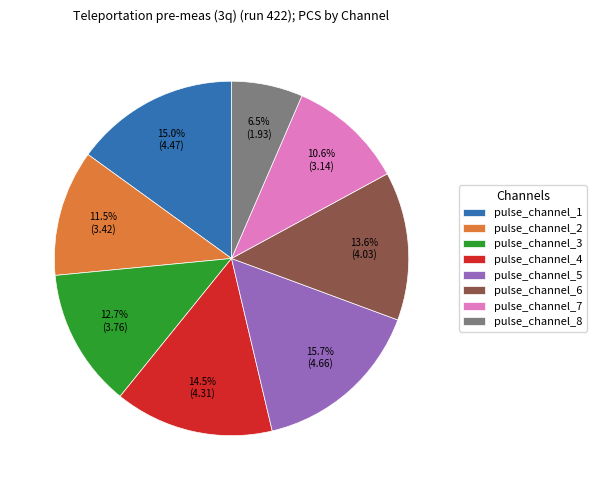

How many segments does this pie chart have?

8